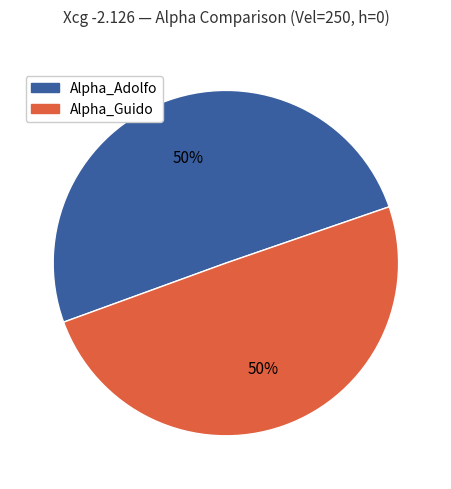

How many slices are in this pie chart?

2